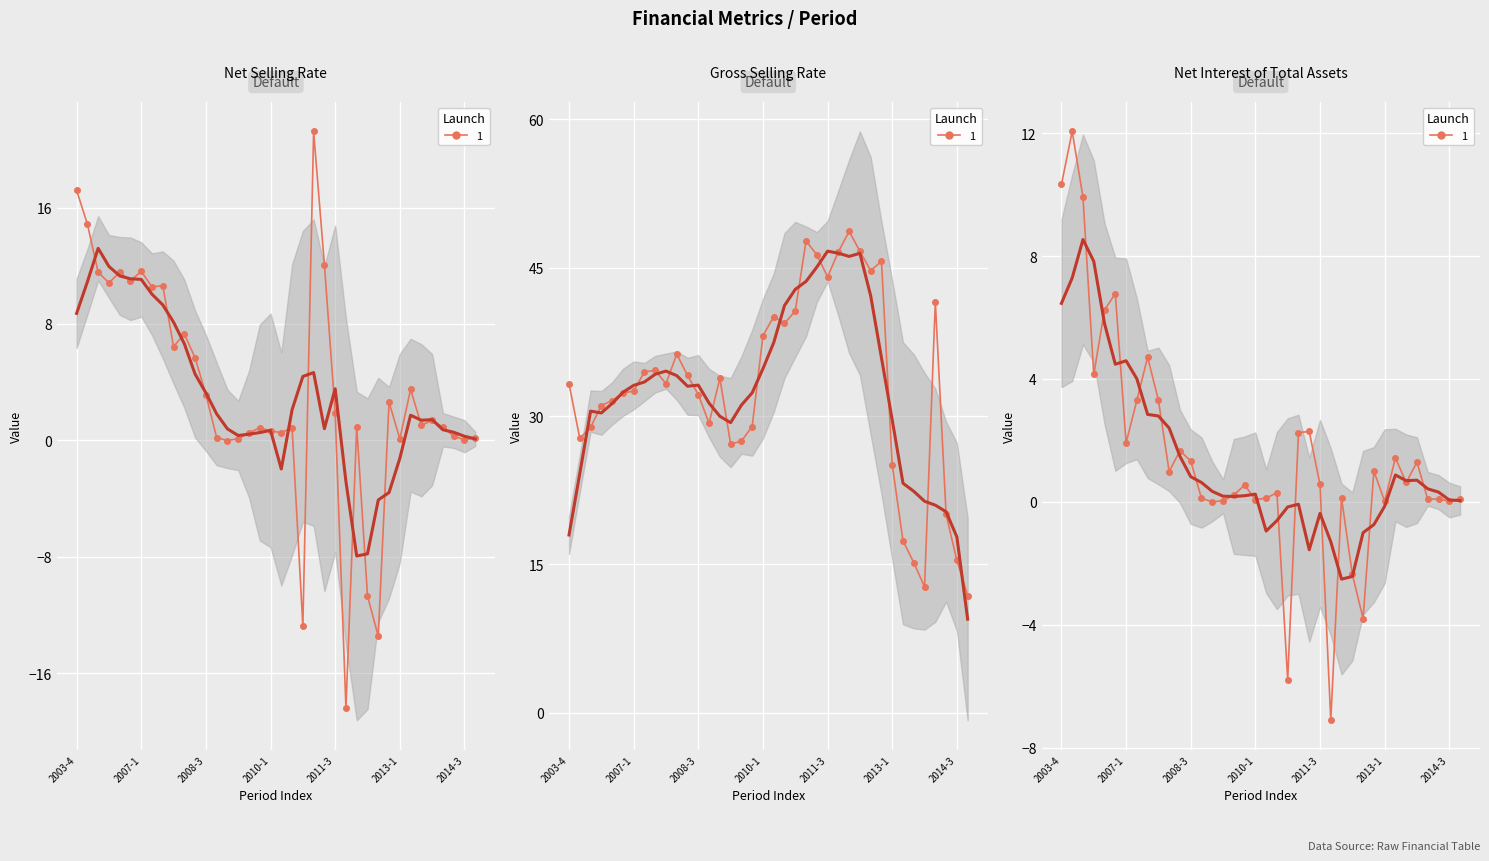

True or false: net_selling_rate has more than 2 points higher than both neighbors.

True